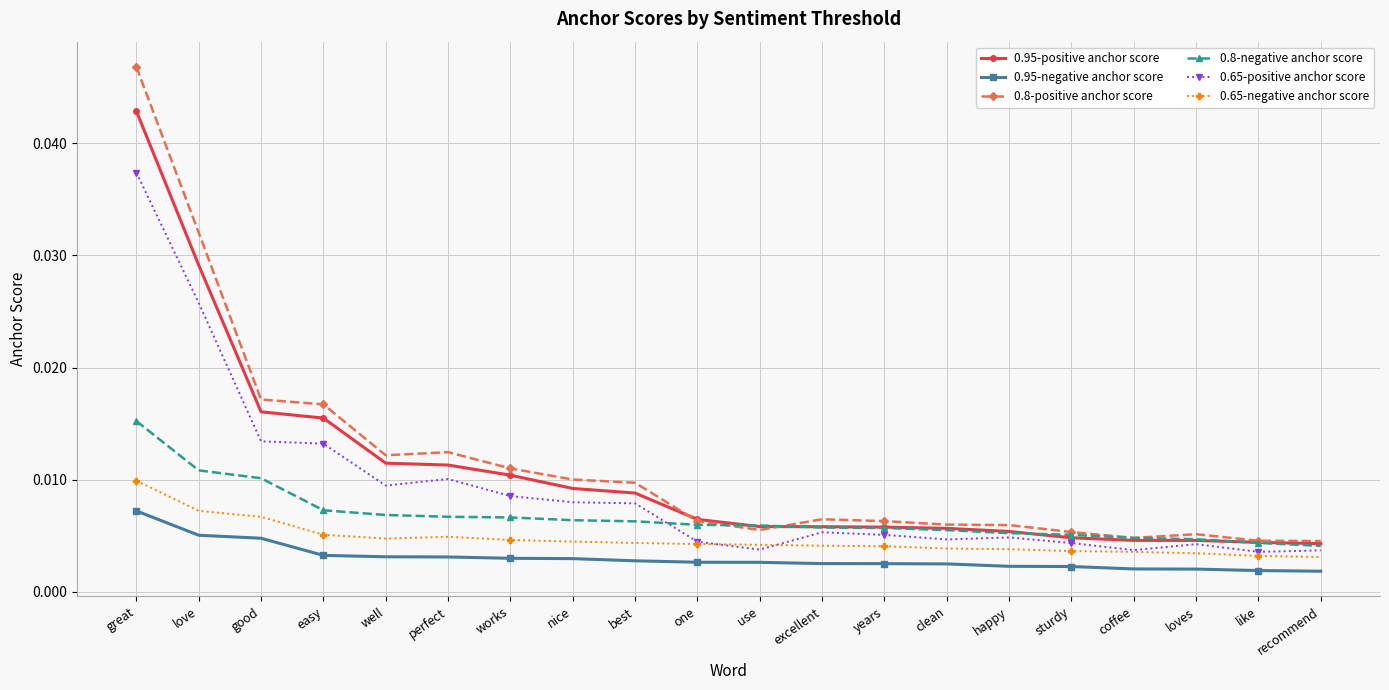

At which label does 0.65-positive anchor score reach its peak?

great